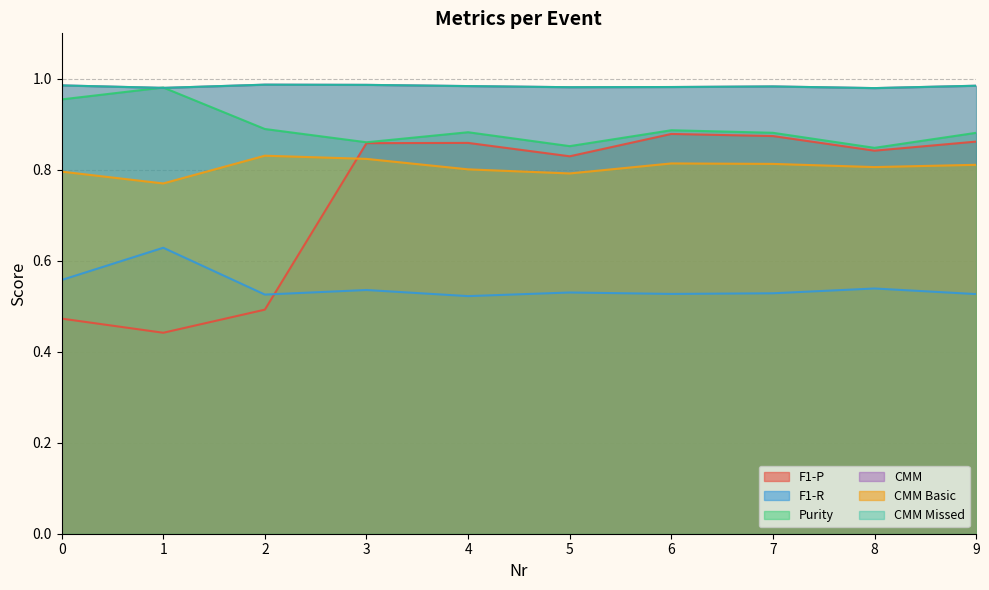

True or false: F1-R and Purity cross at least once.

False